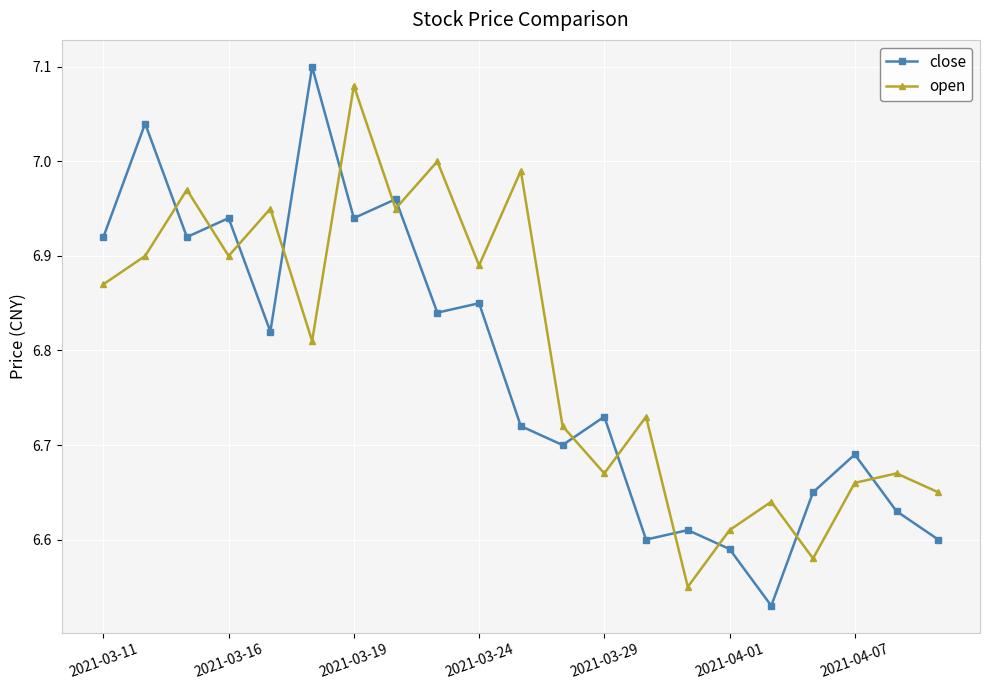

Which series has the largest total across all categories?

open